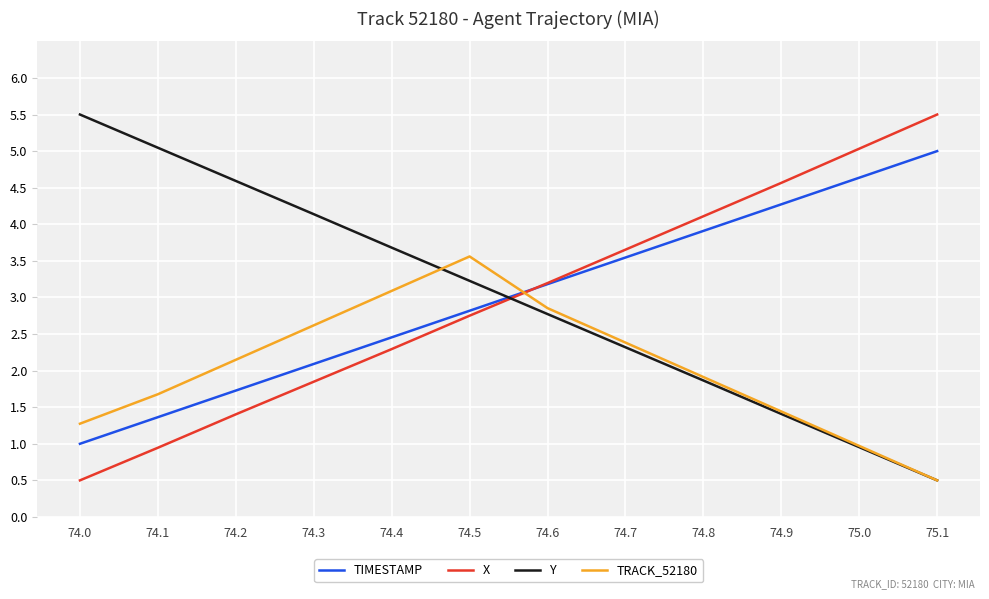

Reading left to right, list all the values displayed in this chart.

TIMESTAMP: 74.0=1.0	74.1=1.4	74.2=1.7	74.3=2.1	74.4=2.5	74.5=2.8	74.6=3.2	74.7=3.5	74.8=3.9	74.9=4.3	75.0=4.6	75.1=5.0
X: 74.0=0.5	74.1=0.9	74.2=1.4	74.3=1.8	74.4=2.3	74.5=2.8	74.6=3.2	74.7=3.7	74.8=4.1	74.9=4.6	75.0=5.0	75.1=5.5
Y: 74.0=5.5	74.1=5.0	74.2=4.6	74.3=4.1	74.4=3.7	74.5=3.2	74.6=2.8	74.7=2.3	74.8=1.9	74.9=1.4	75.0=1.0	75.1=0.5
TRACK_52180: 74.0=1.3	74.1=1.7	74.2=2.1	74.3=2.6	74.4=3.1	74.5=3.6	74.6=2.9	74.7=2.4	74.8=1.9	74.9=1.4	75.0=1.0	75.1=0.5